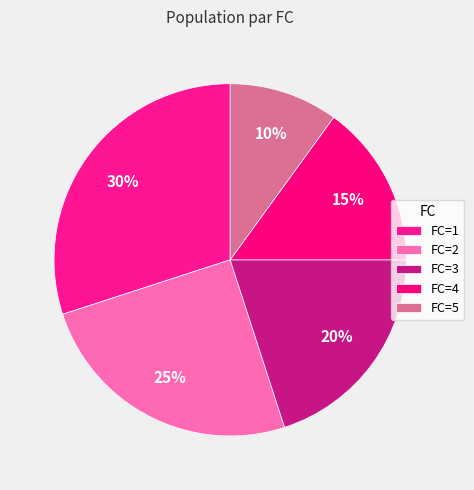

Rank the categories by value from lowest to highest.

5, 4, 3, 2, 1